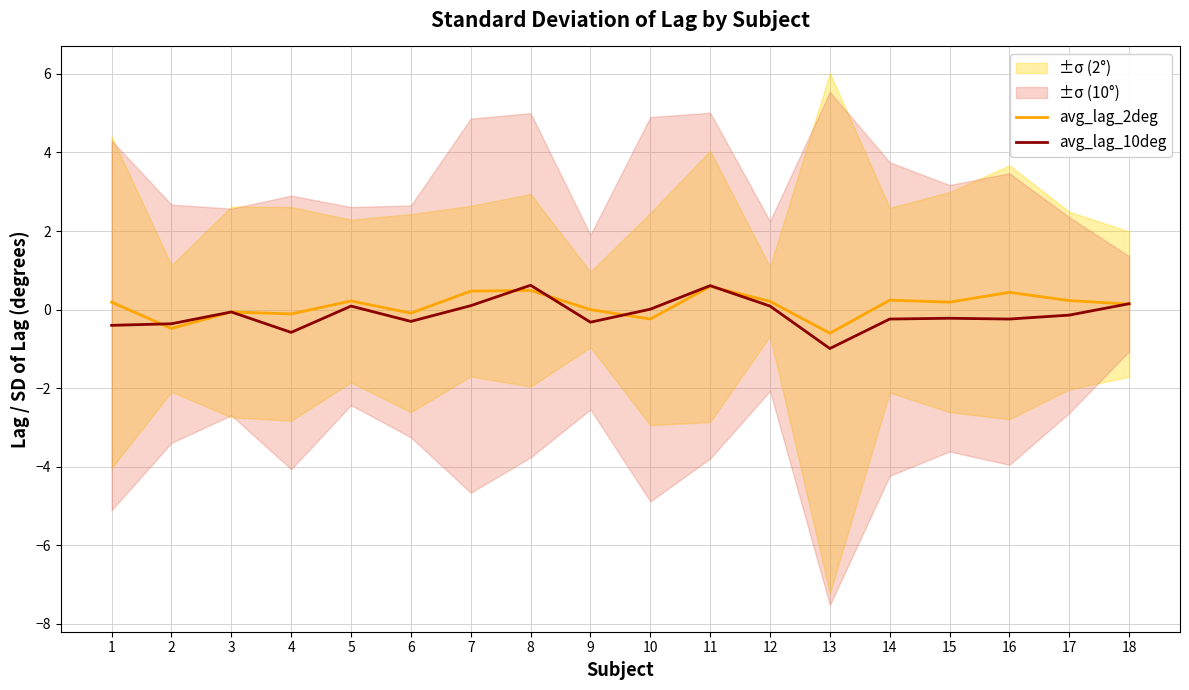

How many lines are shown in the chart?

2